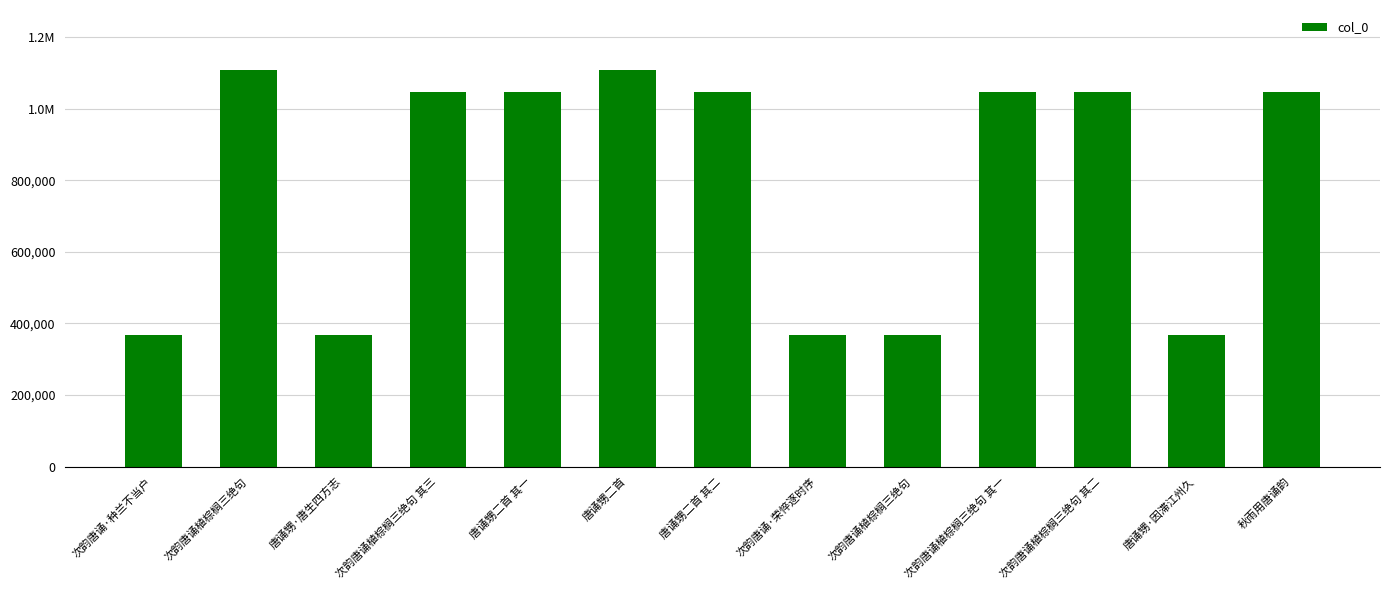

Reading left to right, what are all the values shown in this chart?

次韵唐诵·种兰不当户=366862	次韵唐诵植棕榈三绝句=1109749	唐诵甥·唐生四方志=366843	次韵唐诵植棕榈三绝句 其三=1046878	唐诵甥二首 其一=1046740	唐诵甥二首=1109721	唐诵甥二首 其二=1046741	次韵唐诵·荣悴逐时序=366919	次韵唐诵植棕榈三绝句=366861	次韵唐诵植棕榈三绝句 其一=1046876	次韵唐诵植棕榈三绝句 其二=1046877	唐诵甥·因滞江州久=366902	秋雨用唐诵韵=1046800